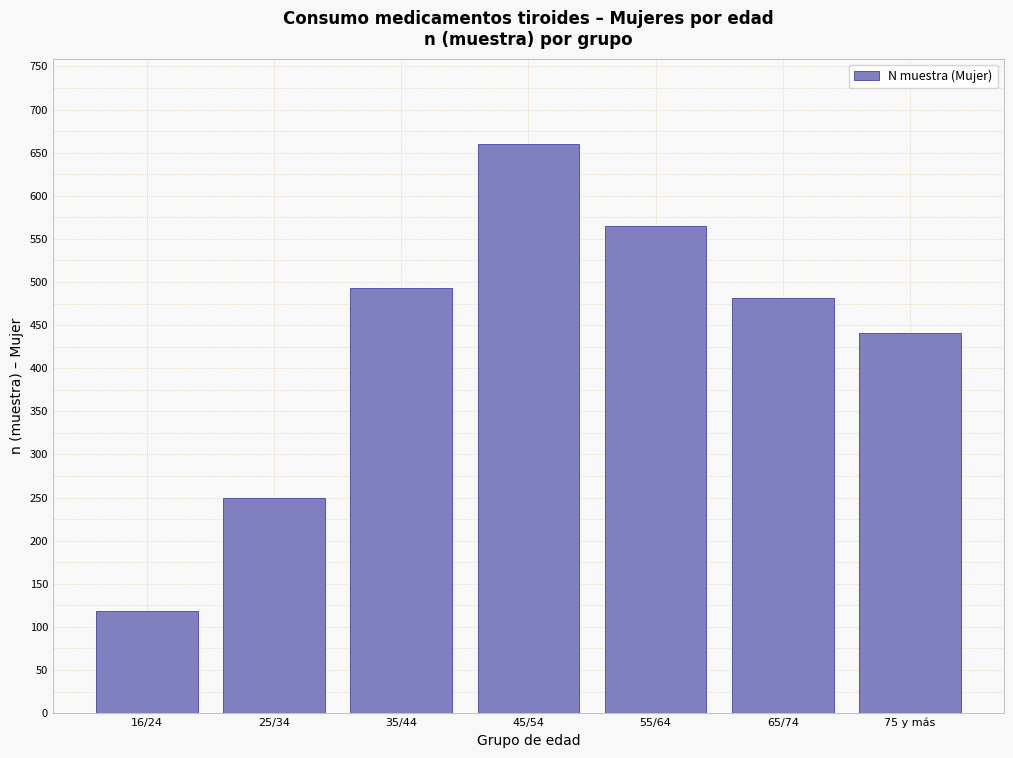

Reading left to right, extract all data points from this chart.

16/24=118	25/34=249	35/44=493	45/54=660	55/64=565	65/74=482	75 y más=441